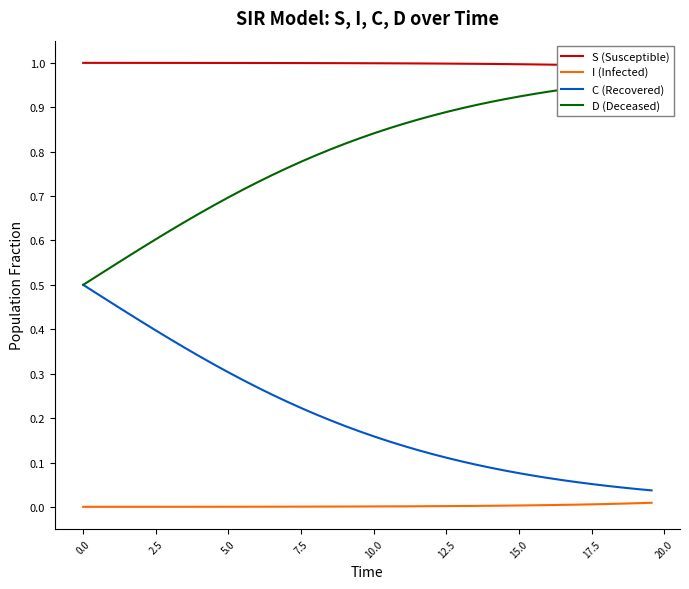

True or false: I (Infected) and C (Recovered) cross at least once.

False